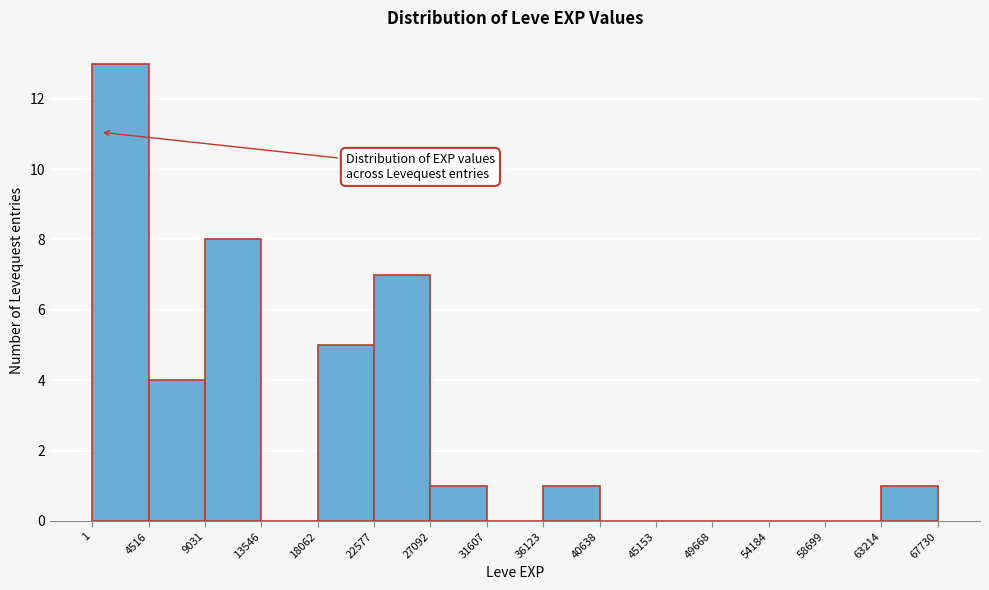

What is the height of the bar covering 63214 to 67730 on the x-axis? The values are not printed on the chart, so give them approximately, as read against the axis.

1